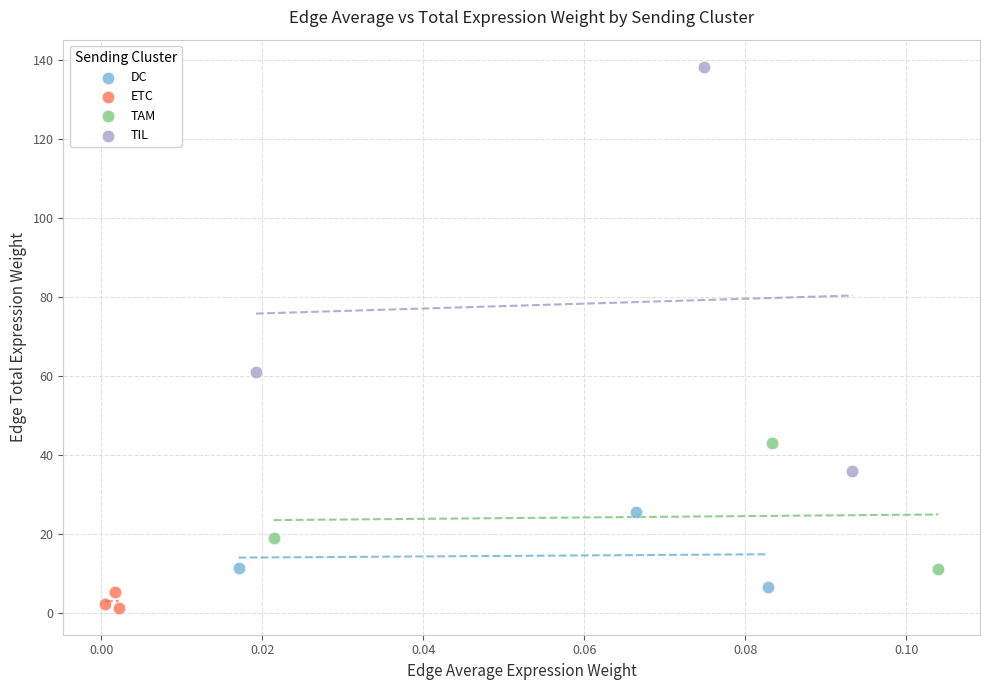

Which series reaches the maximum Y coordinate?

TIL